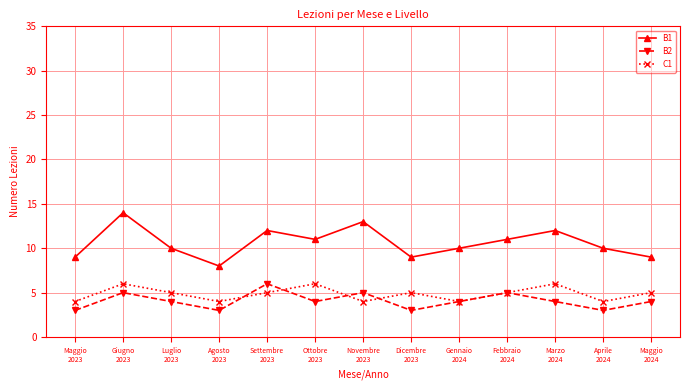

At how many categories does at least one series exceed 7?

13